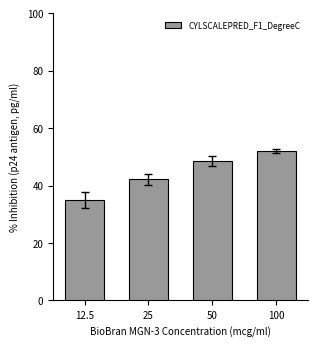

What is the difference between the values at 25 and 50?

6.3